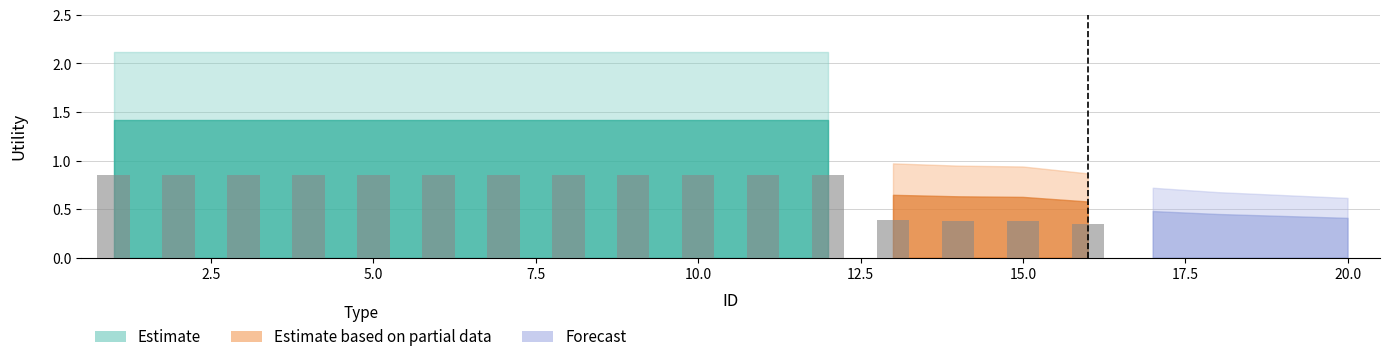

Count the number of data series in this chart.

3